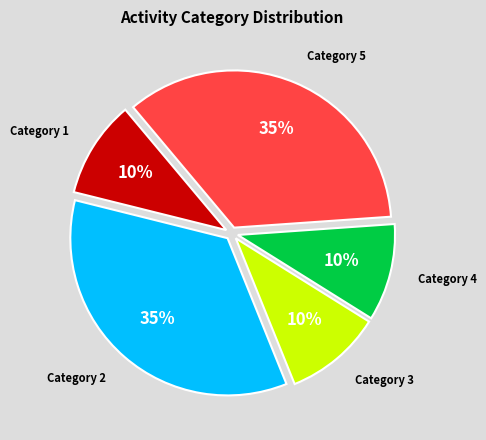

To the nearest percent, what is the average slice percentage?

20%